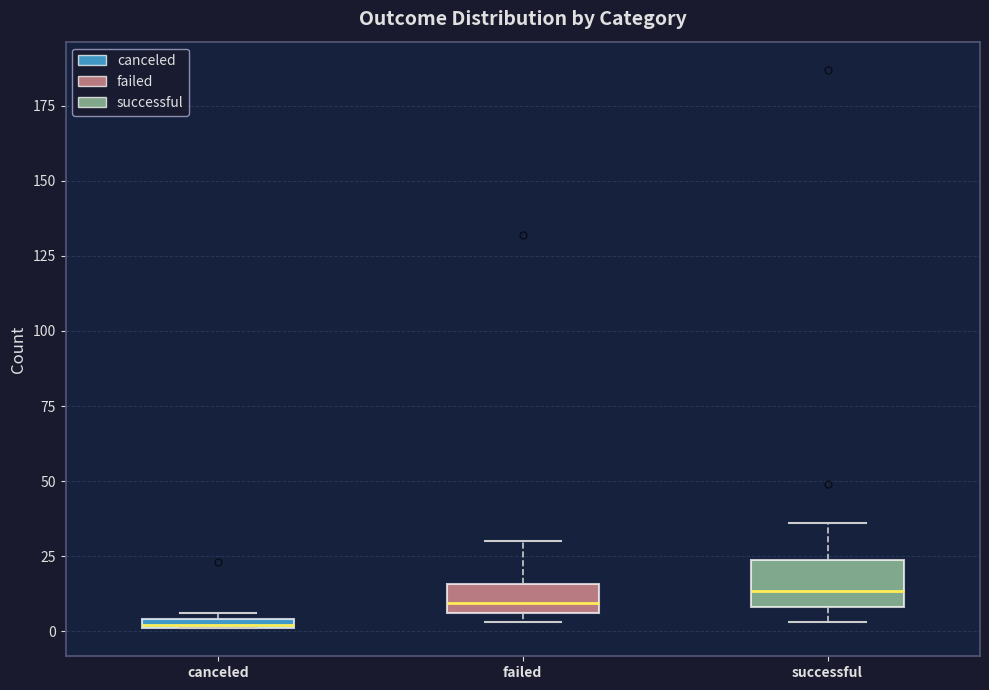

Where is the lower edge of the box for canceled on the y-axis? The values are not printed on the chart, so give them approximately, as read against the axis.

0